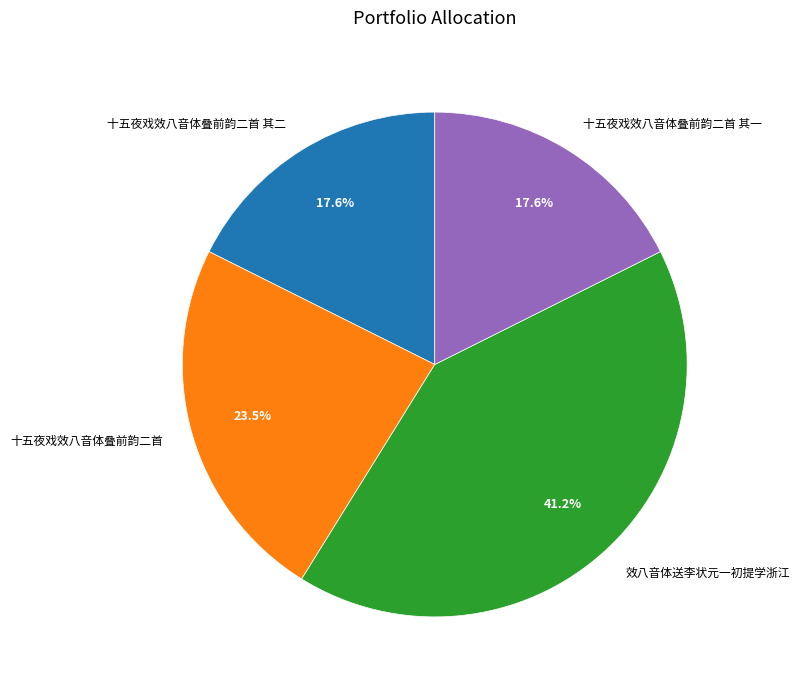

Does any single category account for the majority?

No